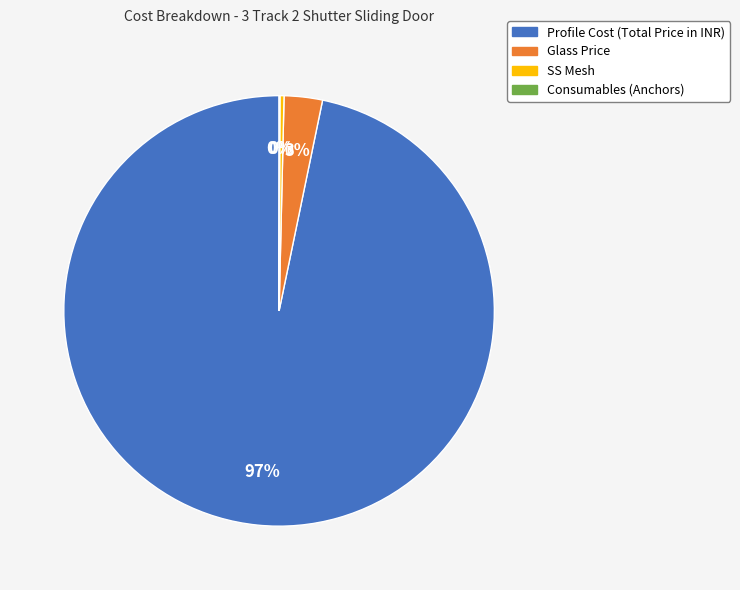

Is it true that Glass Price is 3% of the pie?

True